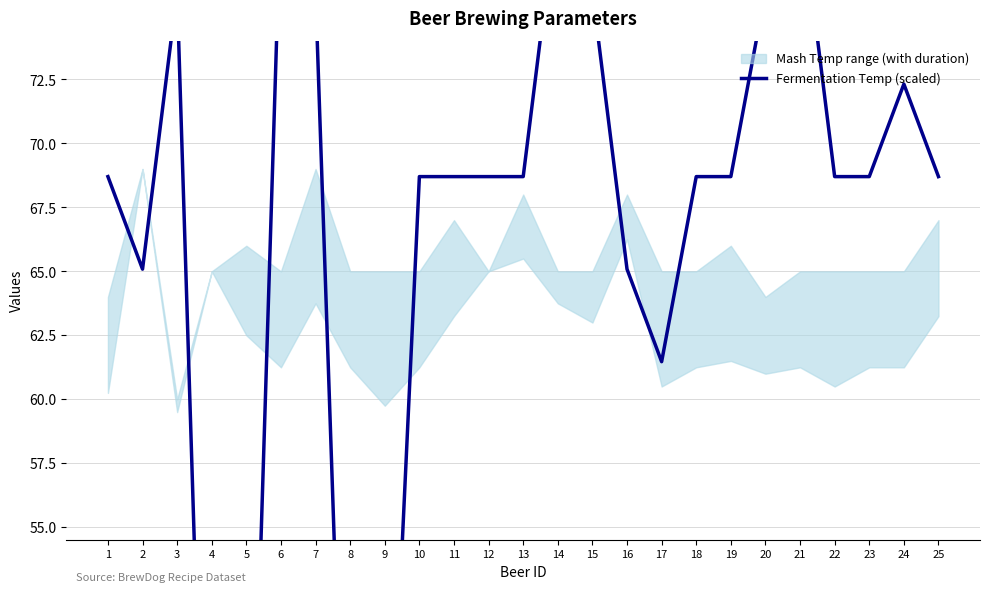

At which category does the chart reach its peak across all series?

6